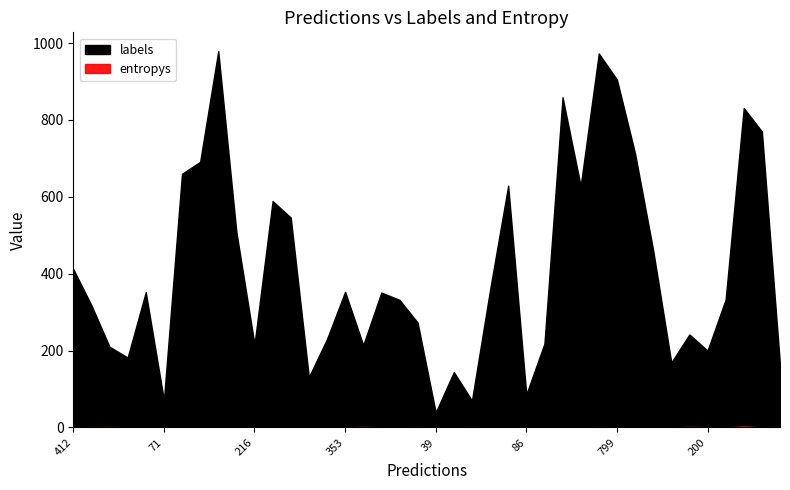

Which series changed the most between 7 and 38?

labels